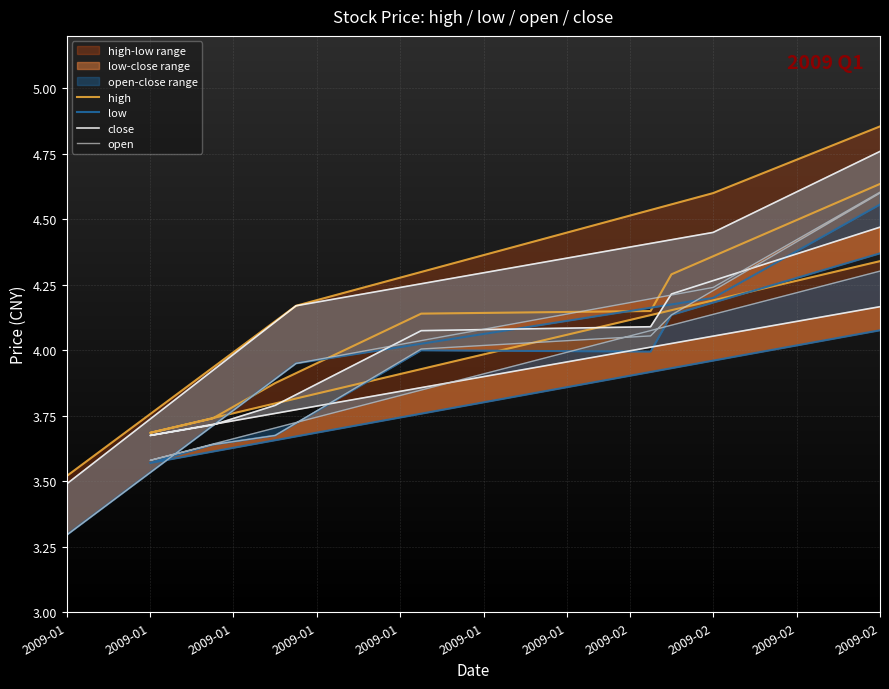

What is the spread (max minus min) of values at 2009-01?

0.2